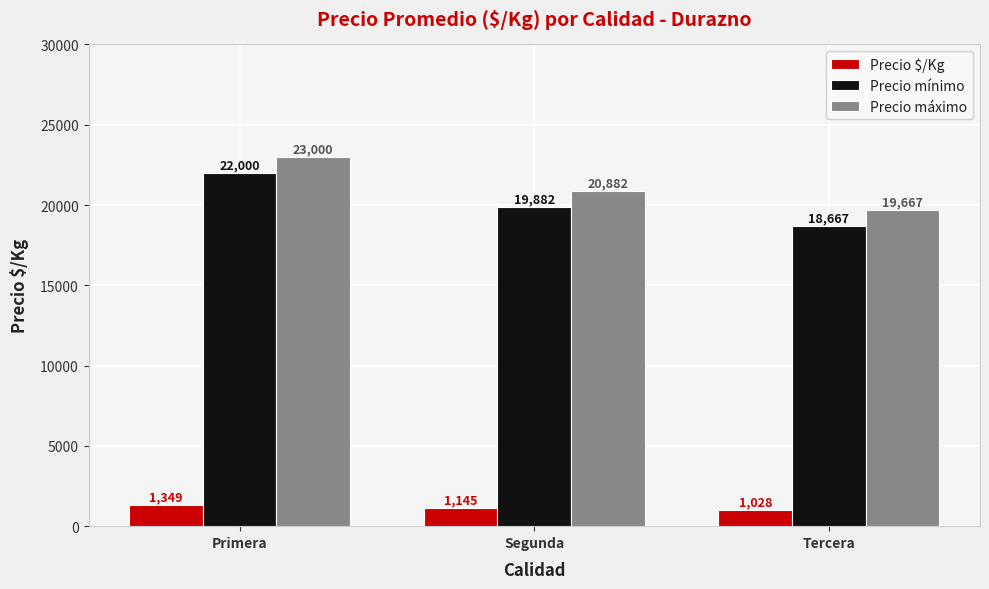

Reading left to right, list all the values displayed in this chart.

Precio $/Kg: 1349	1145	1028
Precio mínimo: 22000	19882	18667
Precio máximo: 23000	20882	19667